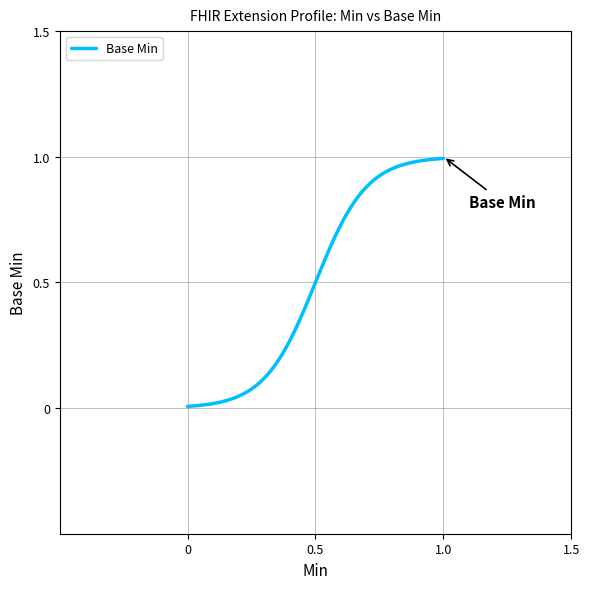

How many lines are shown in the chart?

1